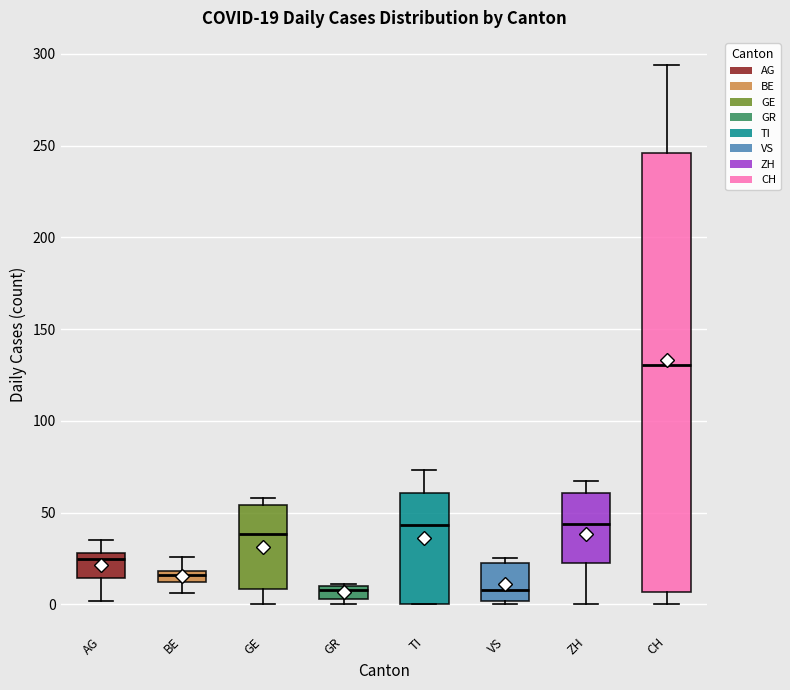

Comparing the boxes themselves (not the whiskers), which one is the tallest?

CH